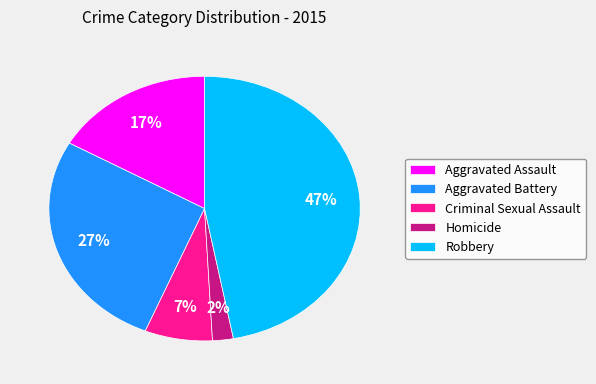

Is it true that Aggravated Assault is 24% of the pie?

False